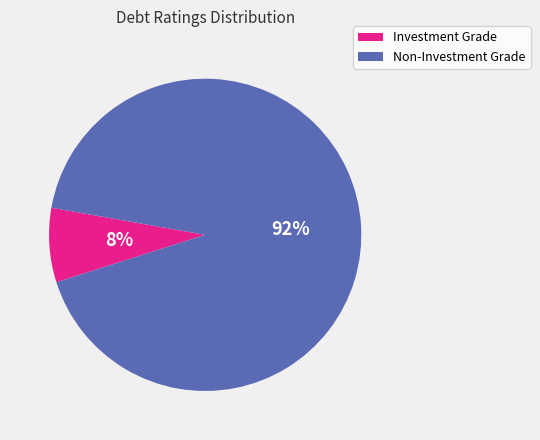

Does any single category account for the majority?

Yes